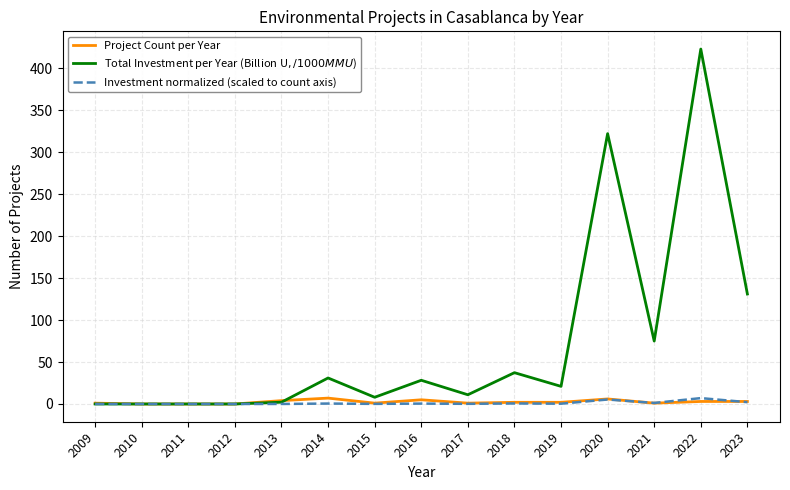

At which category is the sum across all series the highest?

2022